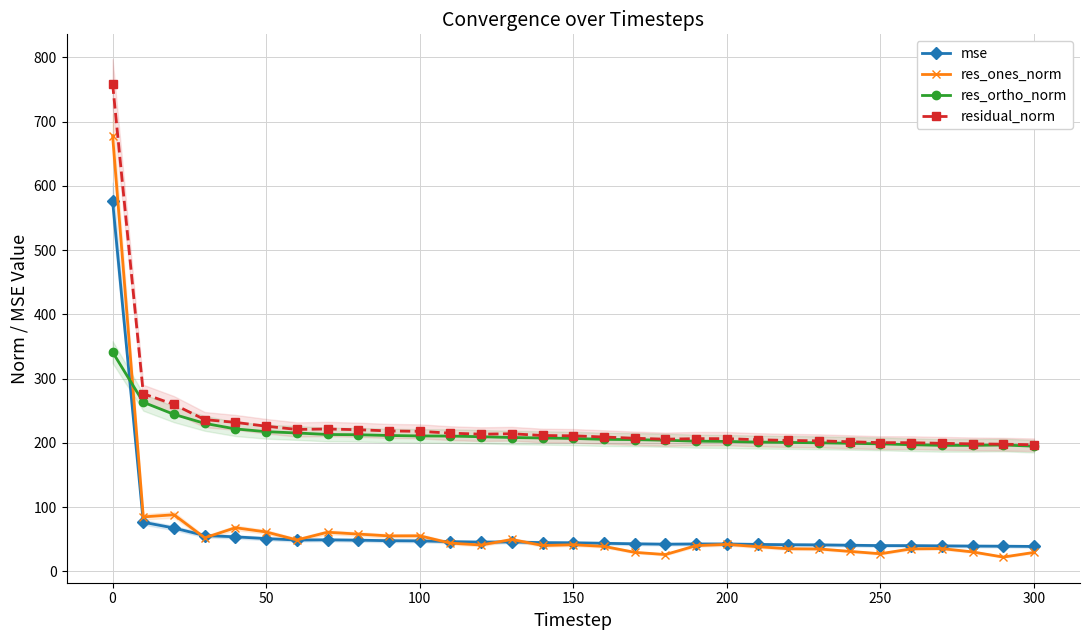

What is the difference between the second highest and second lowest values in the residual_norm series?

78.6